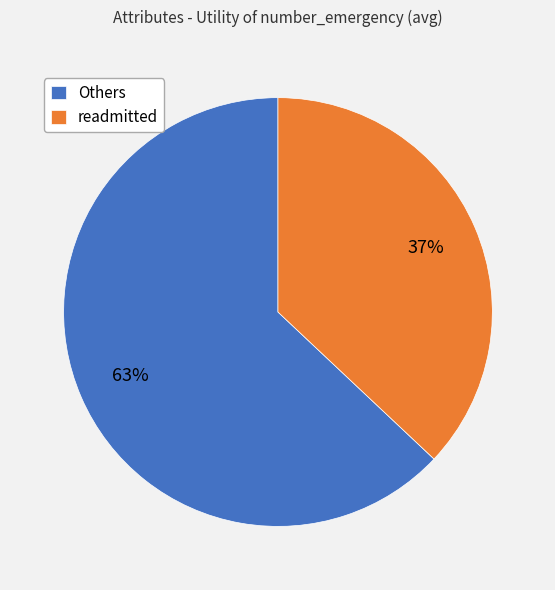

Combined, do readmitted and Others account for over 50%?

Yes